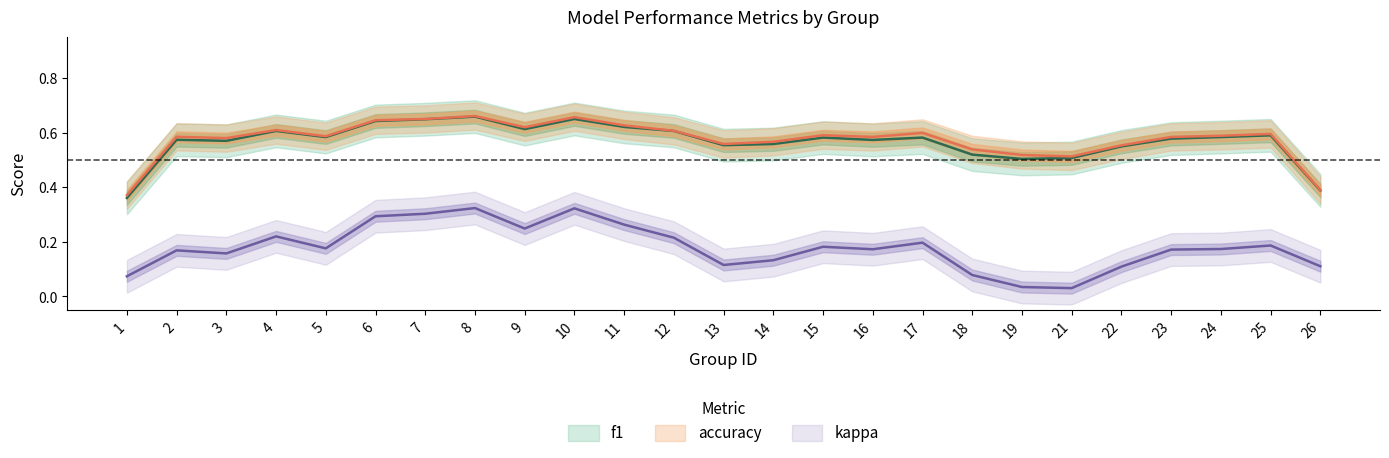

What is the difference between the highest and lowest values at 16?

0.4